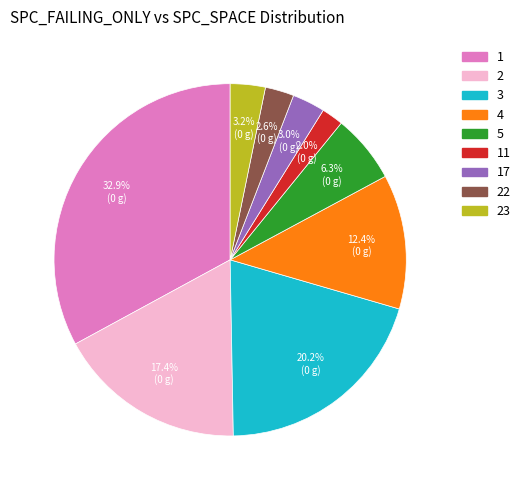

To the nearest percent, what portion does 5 represent?

6%